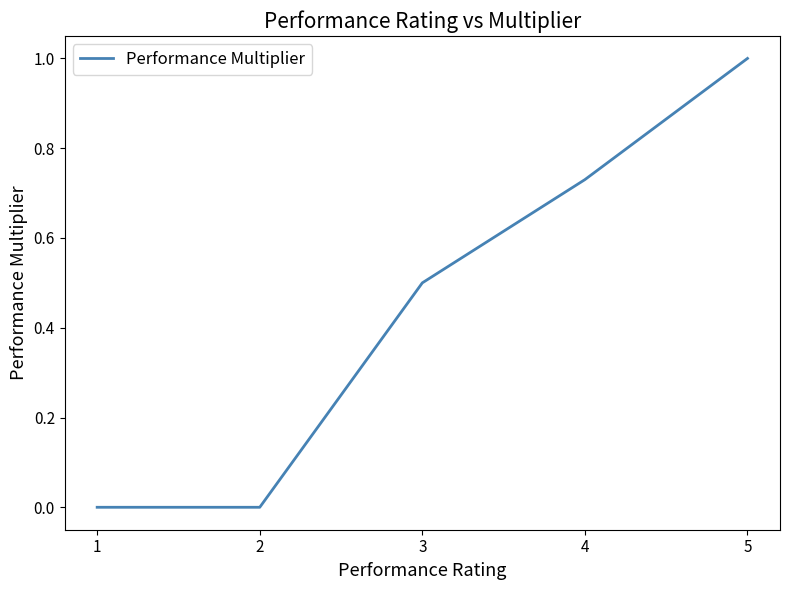

What is the greatest value displayed?

1.0